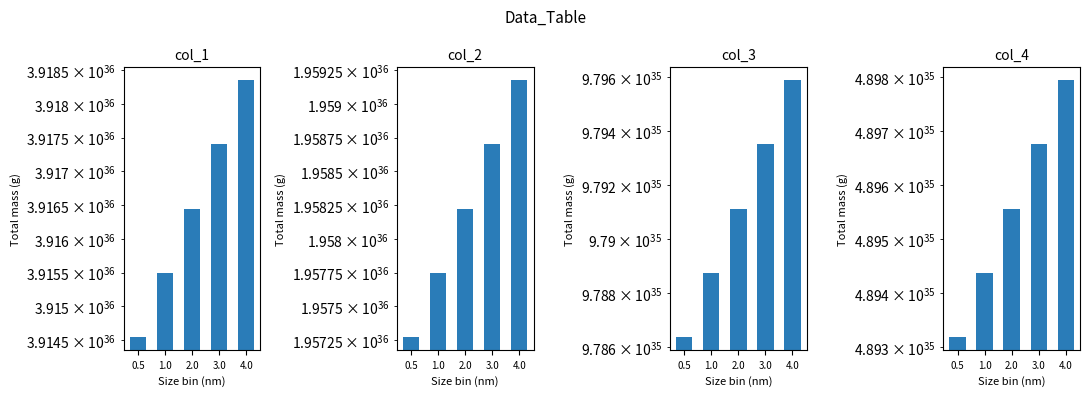

Is it true that col_1 equals 3917398902893312874556172330285924352 at 3.0?

True